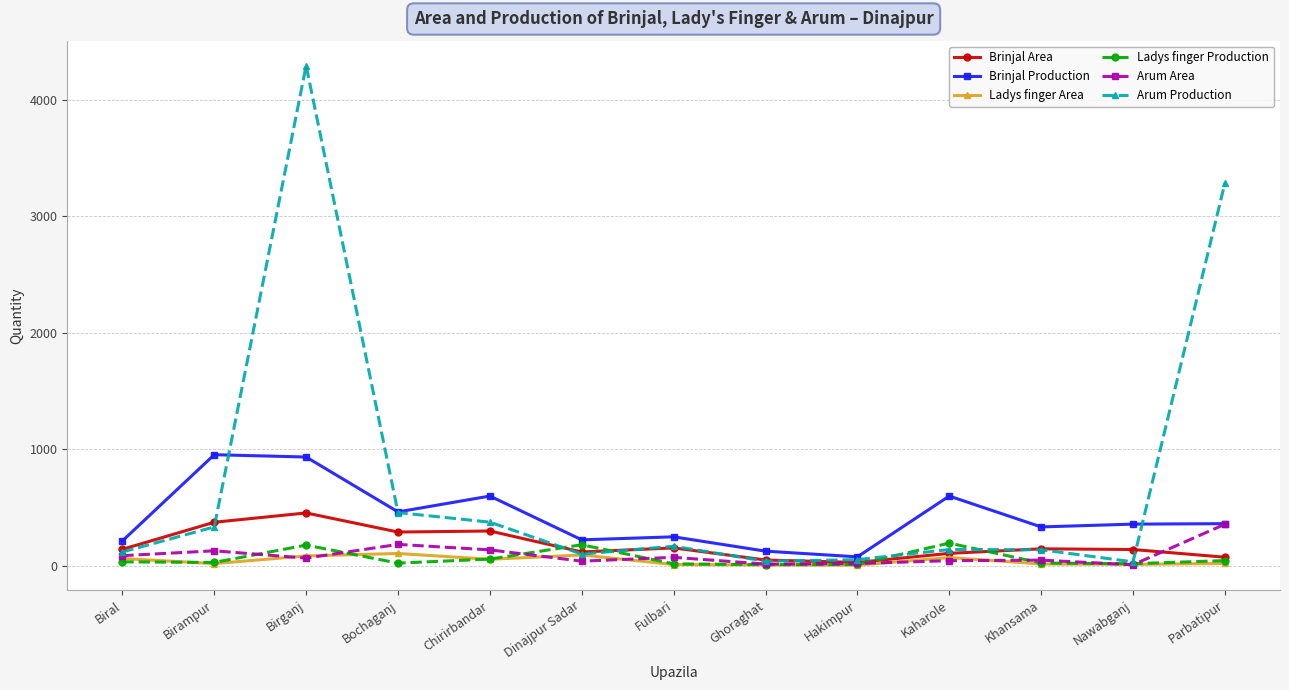

What is the maximum value shown in the chart?

4295